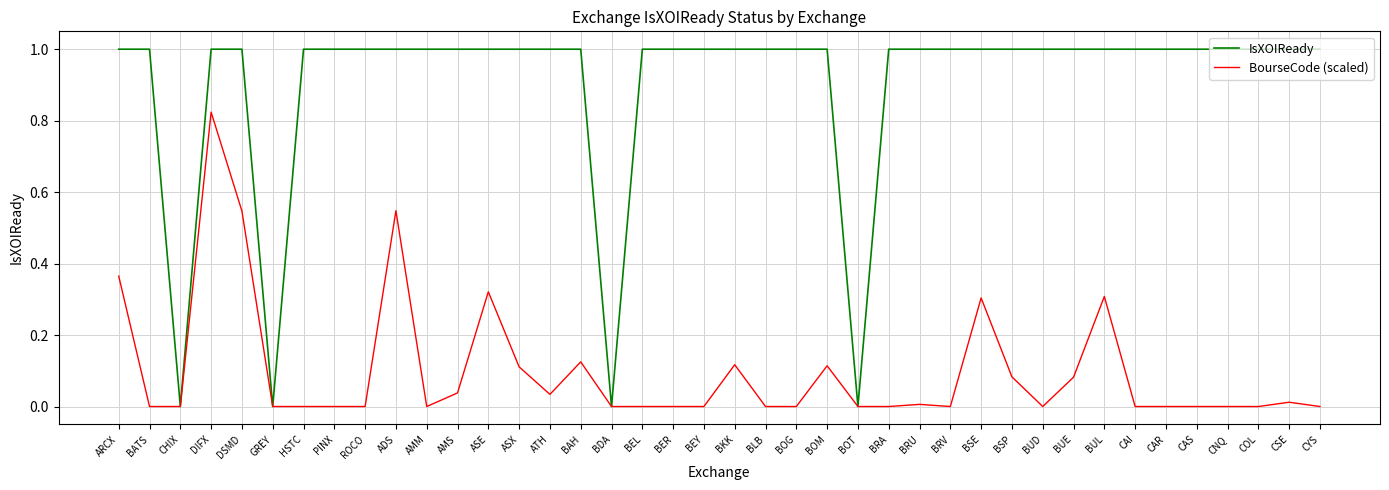

How many lines are shown in the chart?

2